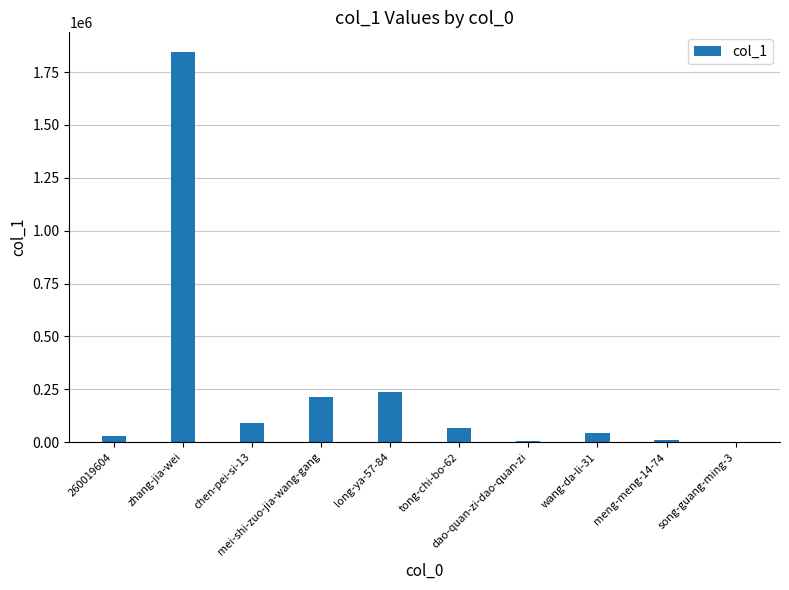

What is the maximum value shown in the chart?

1845573